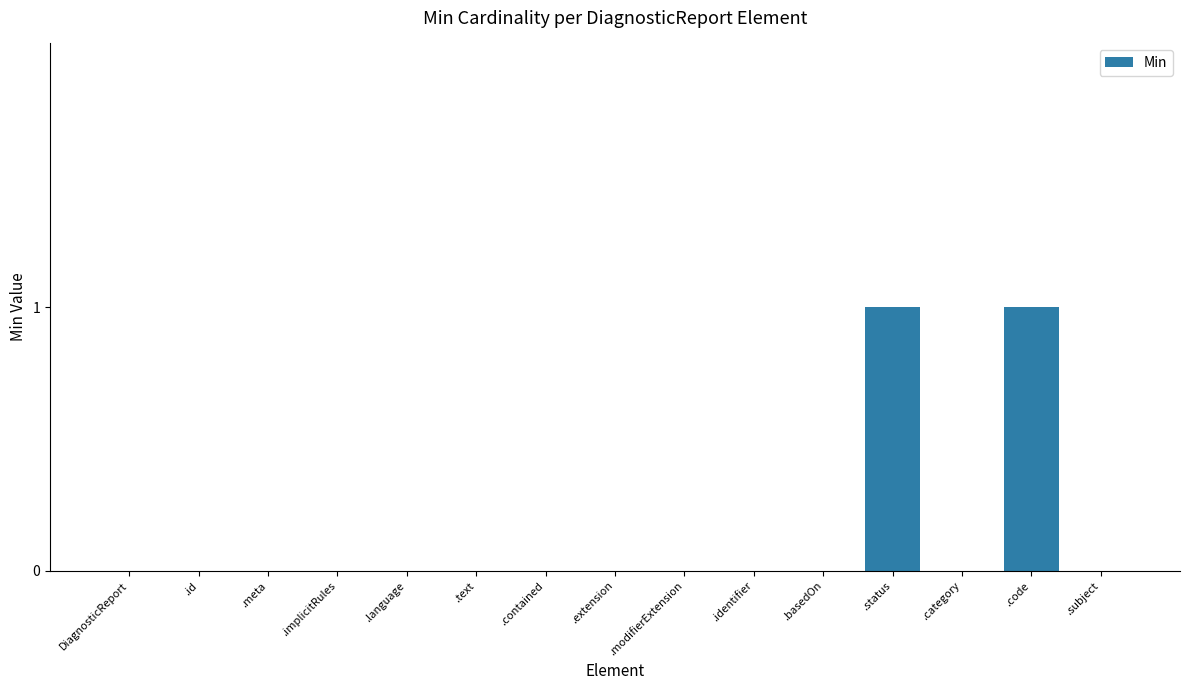

What is the greatest value displayed?

1